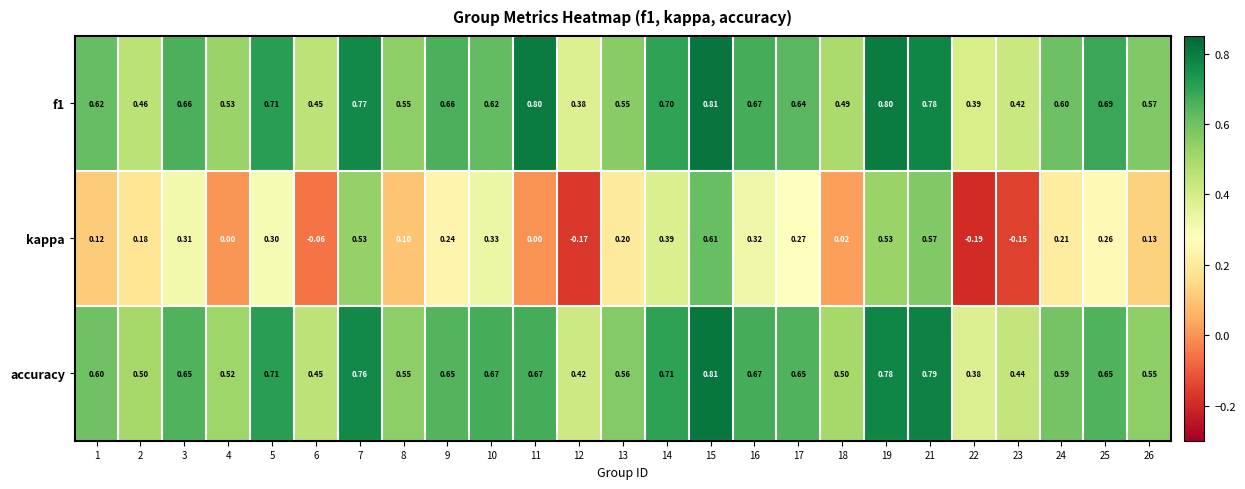

At which category does the chart reach its minimum across all series?

22